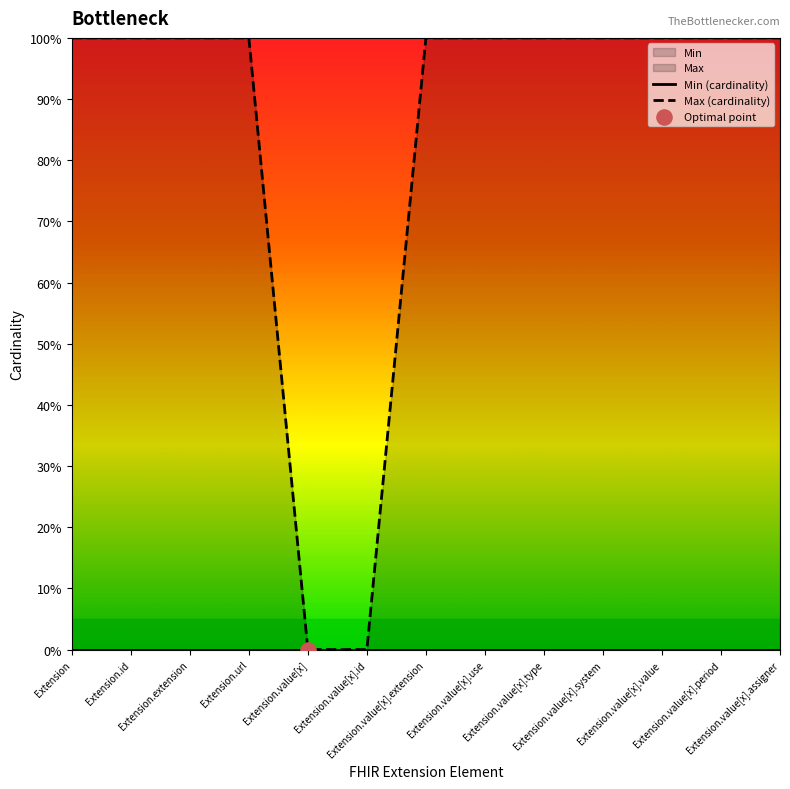

Which series has the widest spread of Y values?

Max (cardinality)